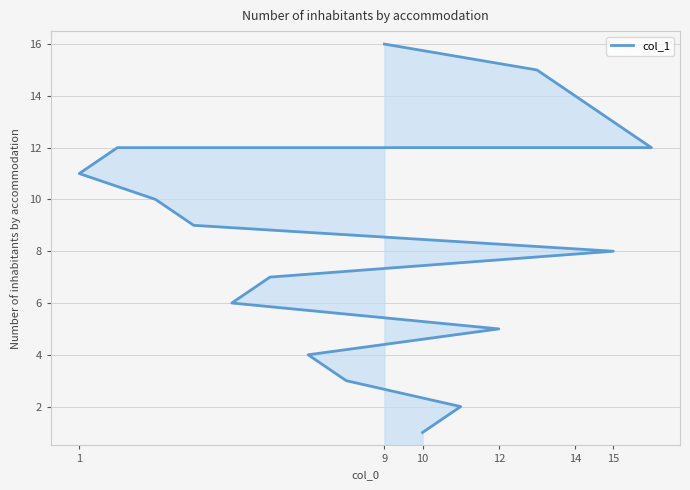

Which label corresponds to the smallest value in the chart?

10